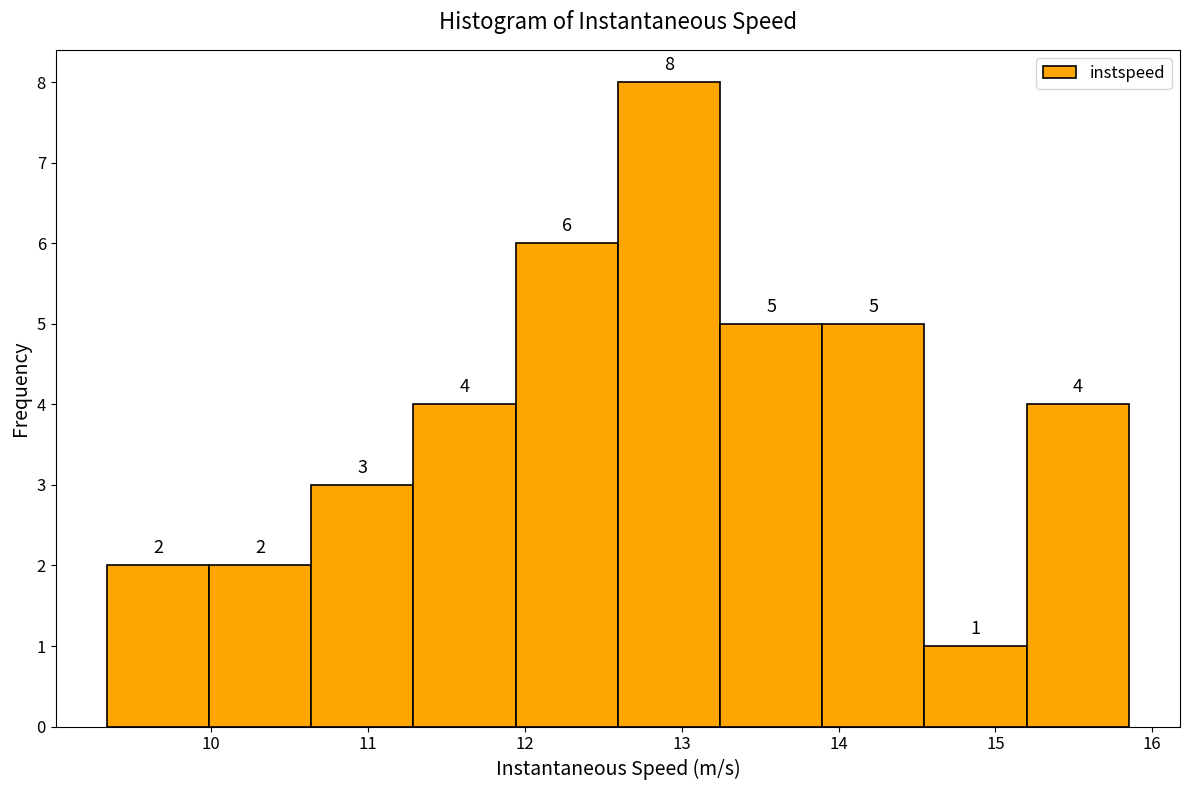

Which range on the x-axis has the tallest bar?

12.6 to 13.2